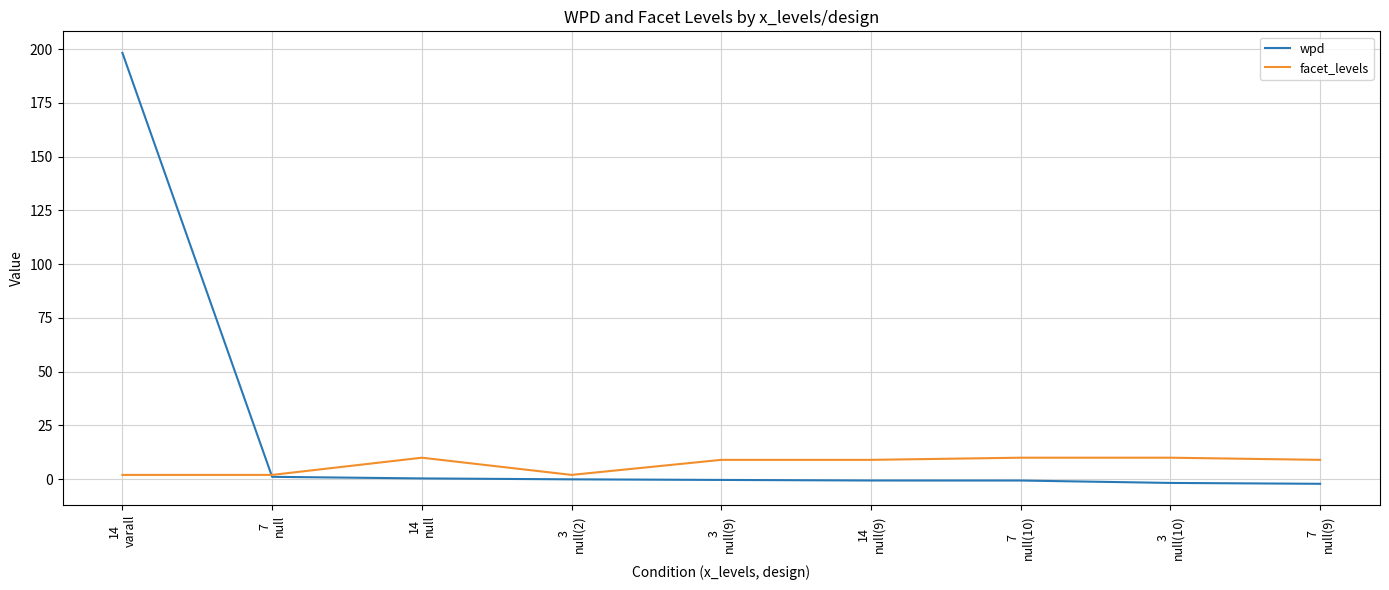

What is the greatest value displayed?

198.3